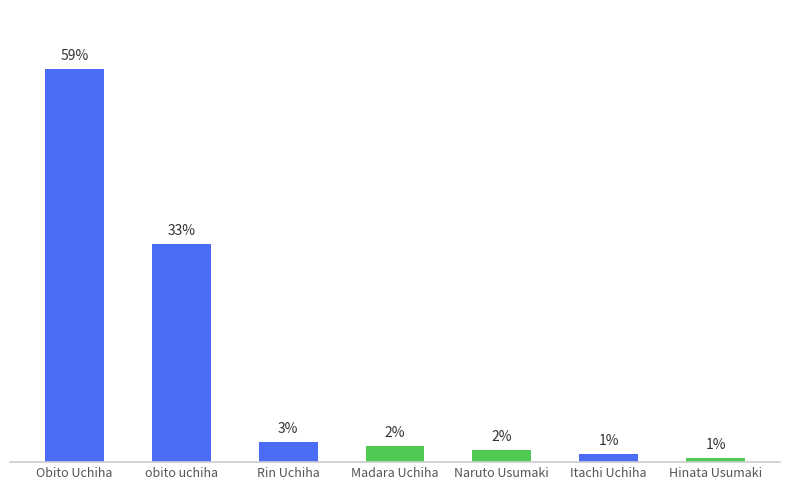

What is the label of the 6th bar from the left?

Itachi Uchiha